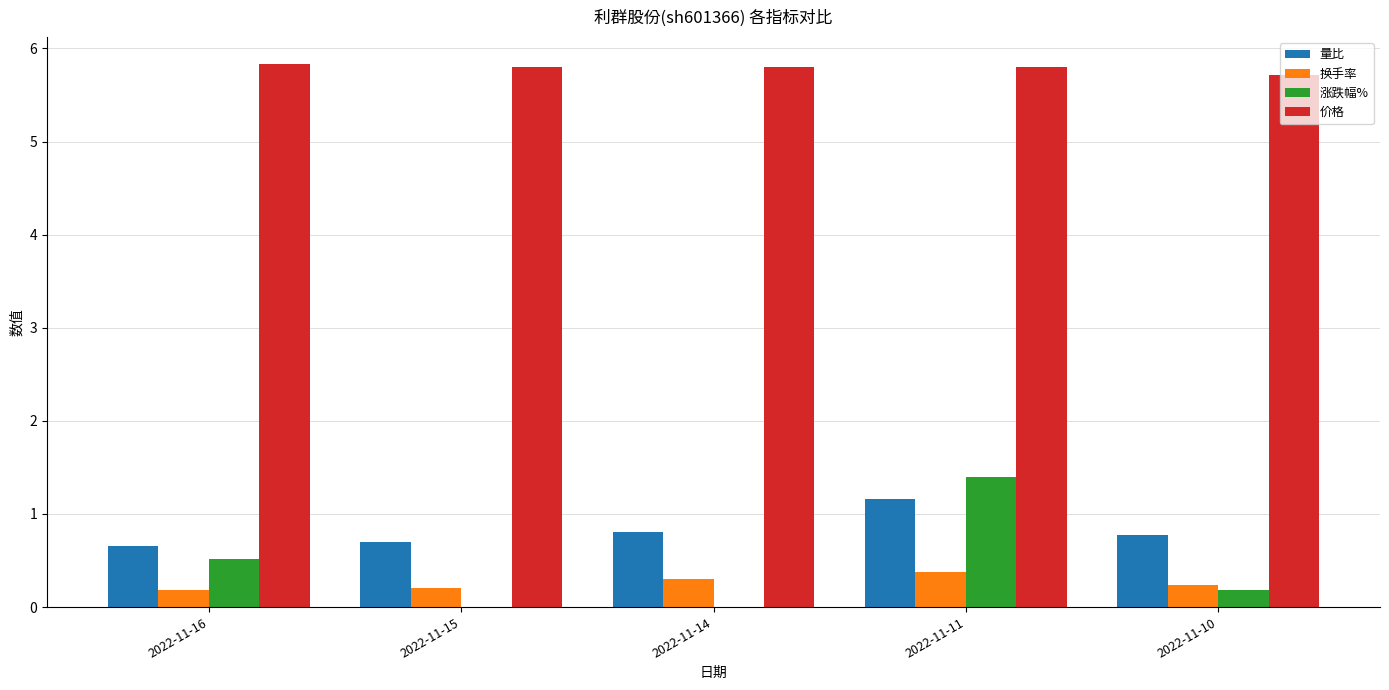

Which series has the largest total across all categories?

价格